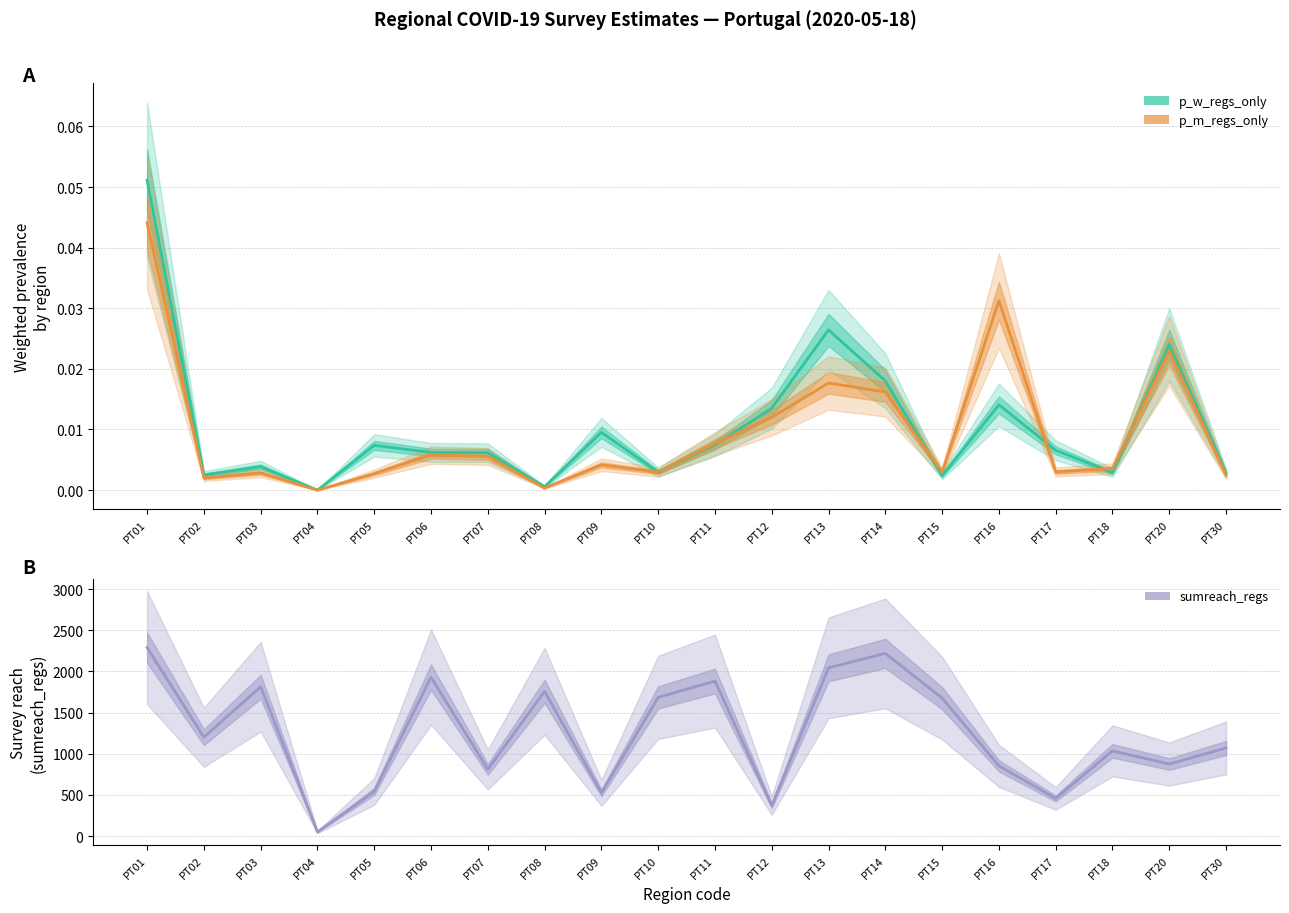

True or false: sumreach_regs and p_w_regs_only intersect in this chart.

False